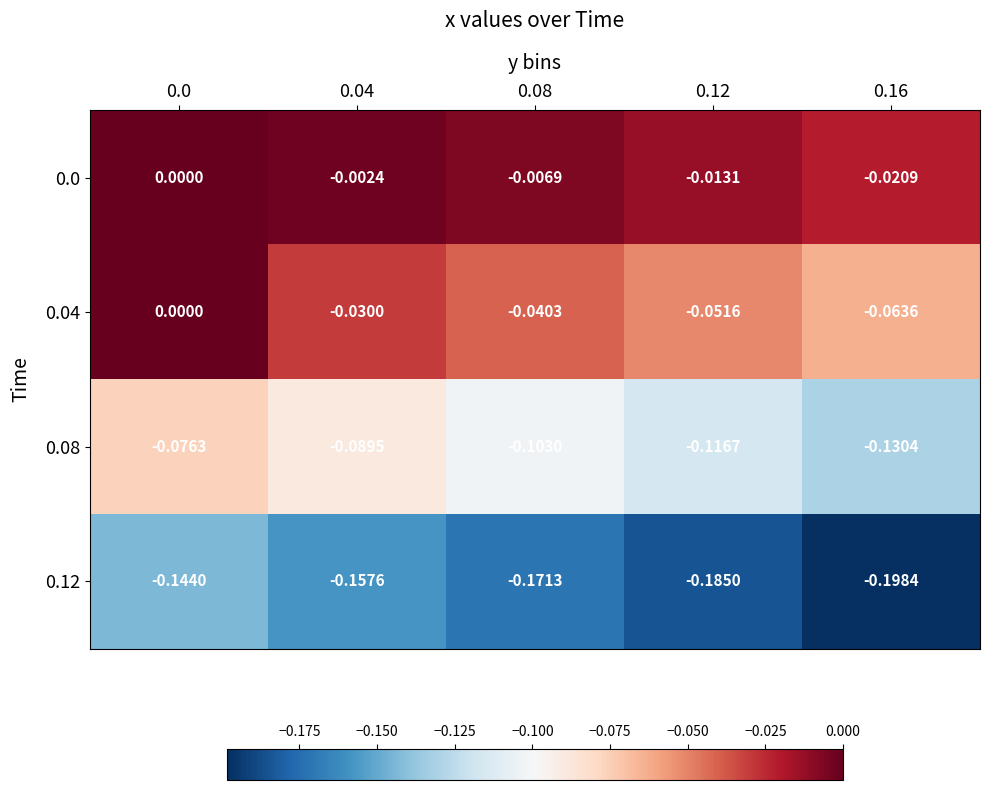

Is the value of 0.12 at 0.08 greater than the value of 0.08 at 0.12?

No